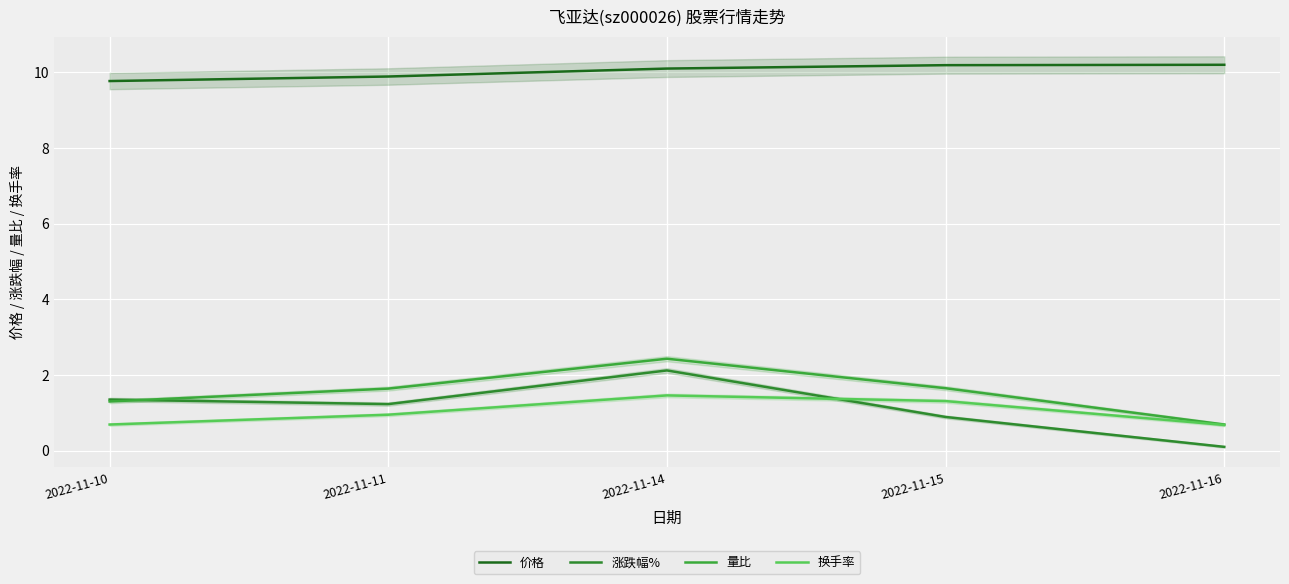

At which category does the chart reach its peak across all series?

2022-11-16